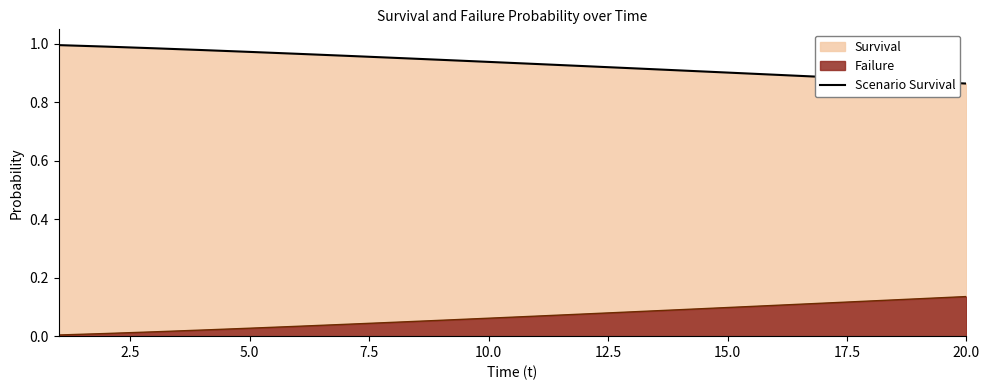

Is it true that Scenario Survival equals 0.4 at 20.0?

False